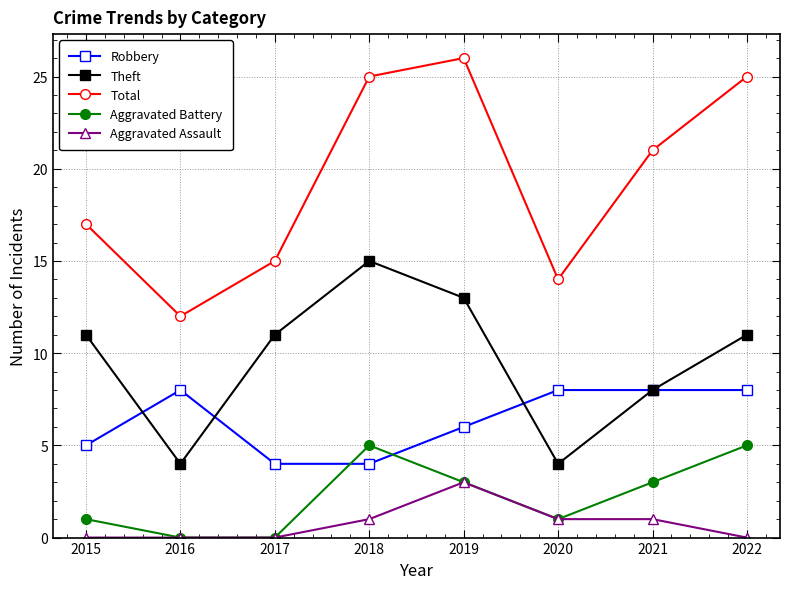

What is the maximum value for Aggravated Battery?

5